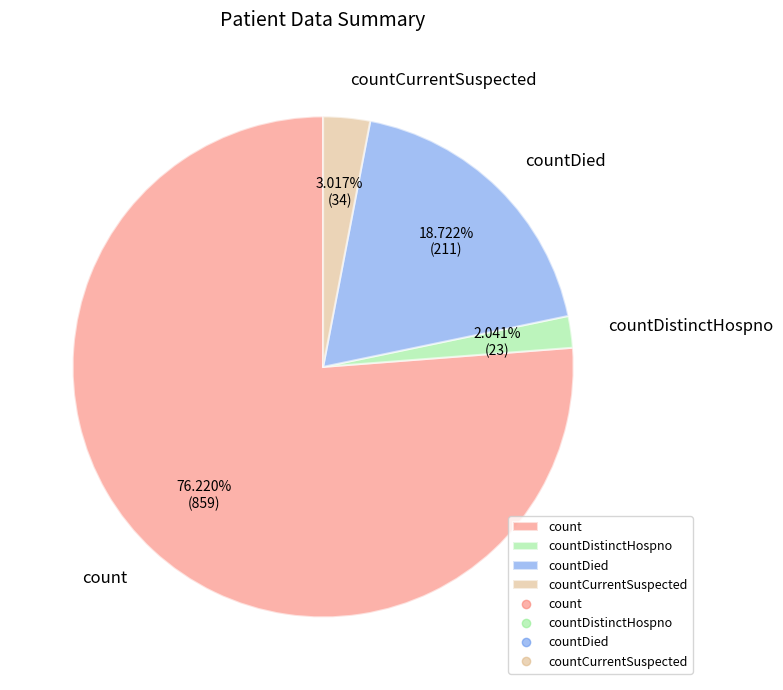

What is the ratio of the value at count to the value at countDied?

4.1